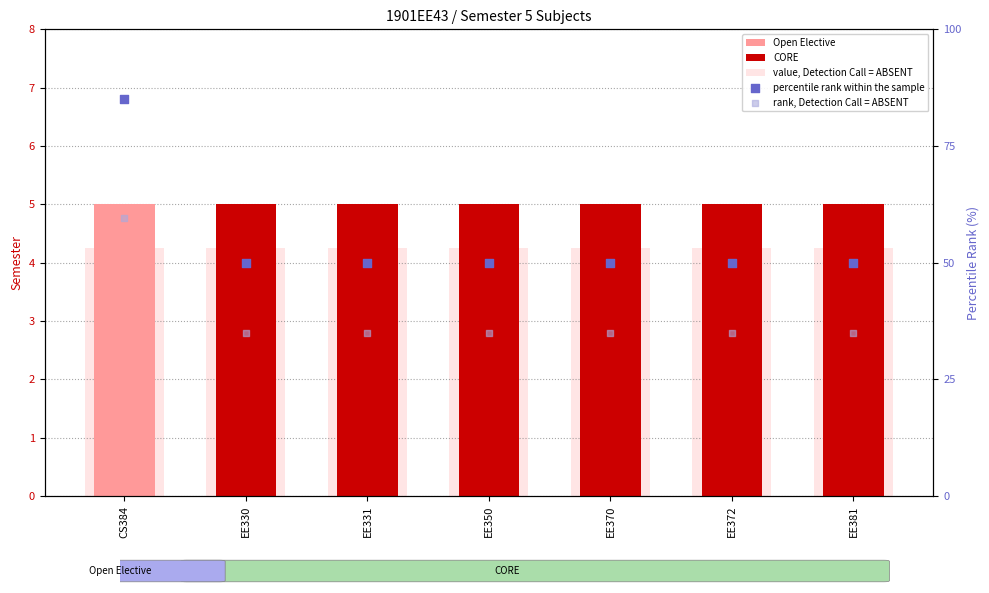

Which series has the largest total across all categories?

percentile rank within the sample